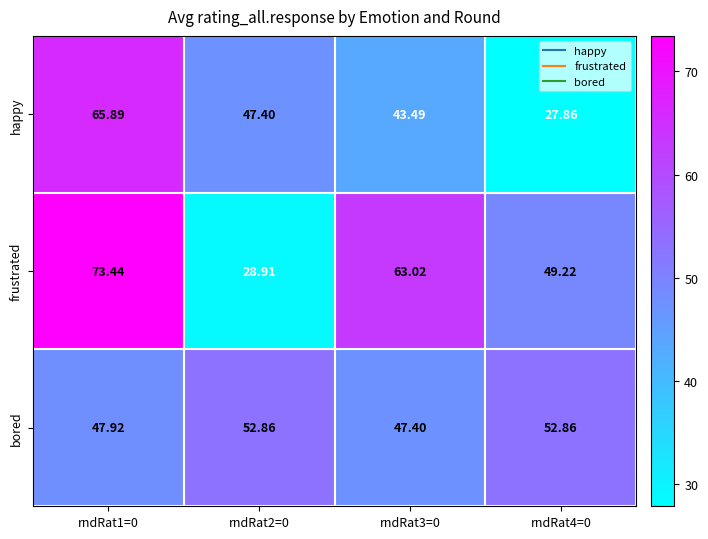

Rank the series at rndRat3=0 from lowest to highest value.

happy, bored, frustrated